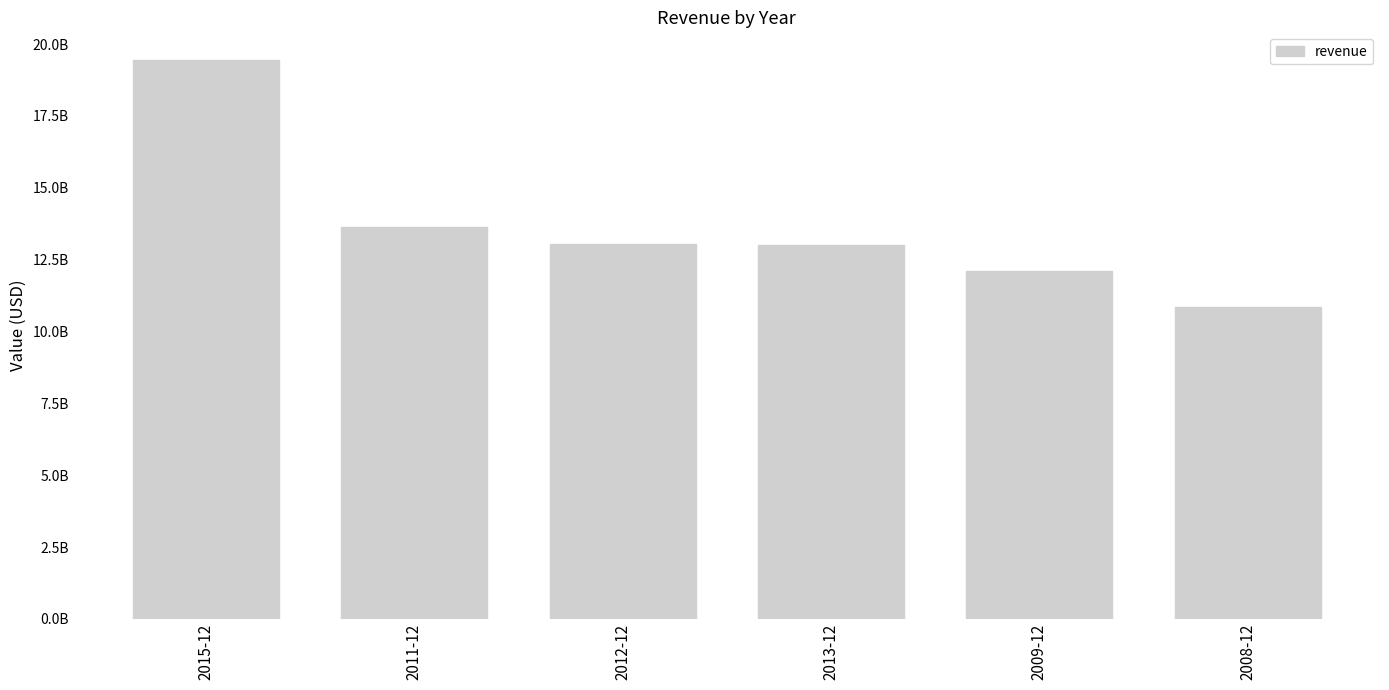

Reading right to left, transcribe all the data shown in this chart.

10840098000	12107613000	12997693000	13028985000	13626168000	19437000000